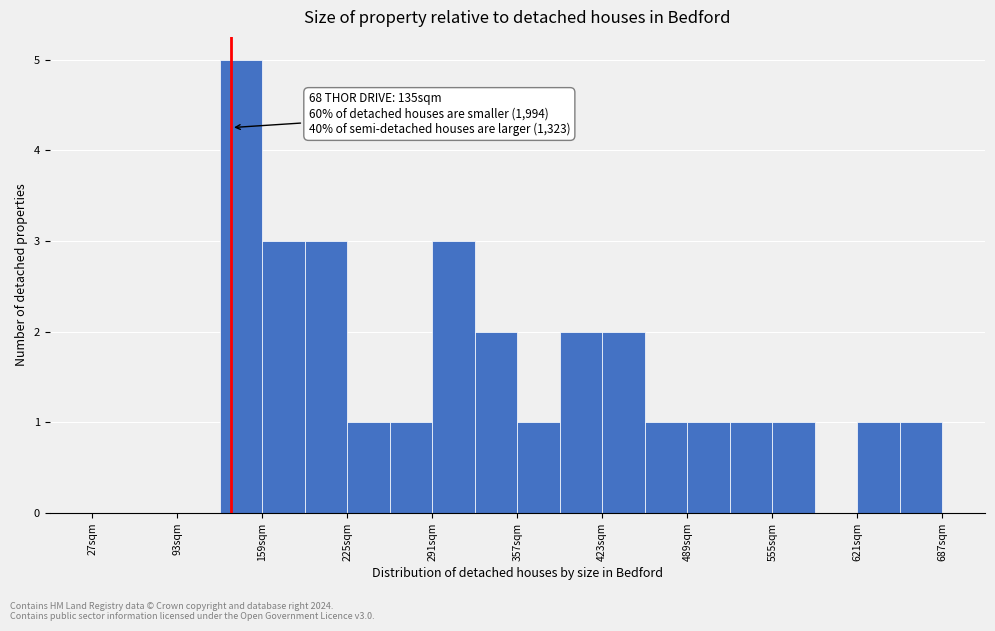

Around what value on the x-axis is the tallest bar? Give the approximate position of its centre, as read against the axis.

140